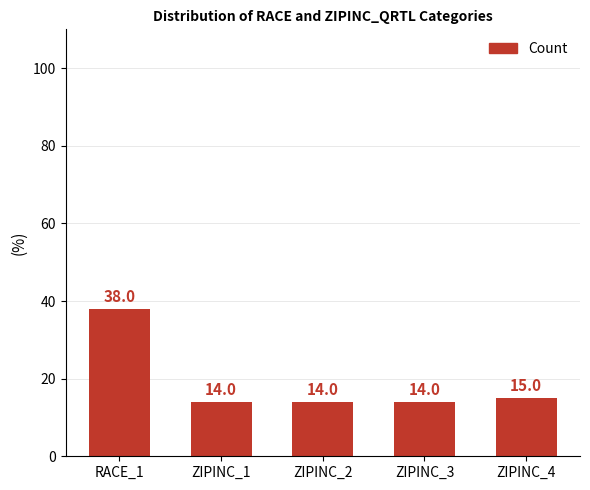

What is the difference between the second highest and minimum values?

1